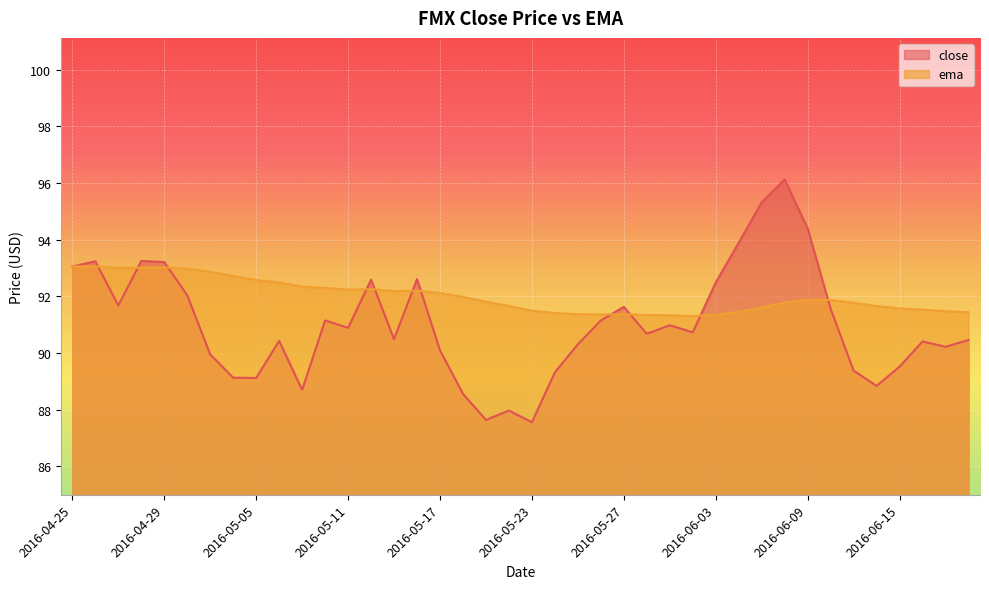

Reading left to right, extract all data points from this chart.

close: 2016-04-25=93.1	2016-04-26=93.2	2016-04-27=91.7	2016-04-28=93.2	2016-04-29=93.2	2016-05-02=92.0	2016-05-03=89.9	2016-05-04=89.1	2016-05-05=89.1	2016-05-06=90.4	2016-05-09=88.7	2016-05-10=91.2	2016-05-11=90.9	2016-05-12=92.6	2016-05-13=90.5	2016-05-16=92.6	2016-05-17=90.1	2016-05-18=88.6	2016-05-19=87.6	2016-05-20=88.0	2016-05-23=87.6	2016-05-24=89.3	2016-05-25=90.3	2016-05-26=91.2	2016-05-27=91.6	2016-05-31=90.7	2016-06-01=91.0	2016-06-02=90.7	2016-06-03=92.5	2016-06-06=93.9	2016-06-07=95.3	2016-06-08=96.1	2016-06-09=94.4	2016-06-10=91.6	2016-06-13=89.4	2016-06-14=88.8	2016-06-15=89.5	2016-06-16=90.4	2016-06-17=90.2	2016-06-20=90.5
ema: 2016-04-25=93.1	2016-04-26=93.1	2016-04-27=93.0	2016-04-28=93.0	2016-04-29=93.0	2016-05-02=93.0	2016-05-03=92.9	2016-05-04=92.7	2016-05-05=92.6	2016-05-06=92.5	2016-05-09=92.3	2016-05-10=92.3	2016-05-11=92.2	2016-05-12=92.3	2016-05-13=92.2	2016-05-16=92.2	2016-05-17=92.1	2016-05-18=92.0	2016-05-19=91.8	2016-05-20=91.7	2016-05-23=91.5	2016-05-24=91.4	2016-05-25=91.4	2016-05-26=91.4	2016-05-27=91.4	2016-05-31=91.3	2016-06-01=91.3	2016-06-02=91.3	2016-06-03=91.4	2016-06-06=91.5	2016-06-07=91.6	2016-06-08=91.8	2016-06-09=91.9	2016-06-10=91.9	2016-06-13=91.8	2016-06-14=91.7	2016-06-15=91.6	2016-06-16=91.5	2016-06-17=91.5	2016-06-20=91.4